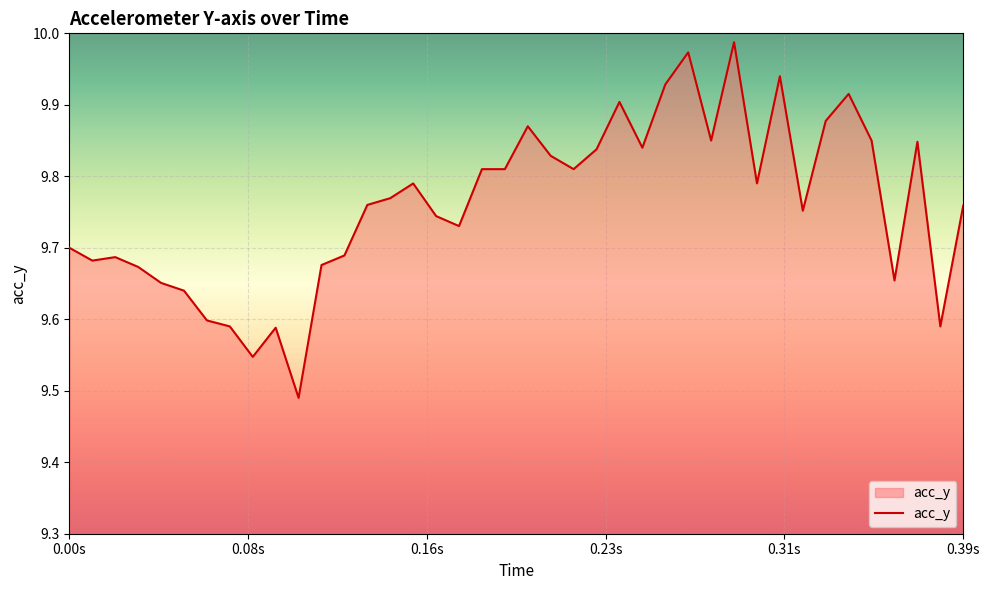

What is the difference between the maximum and minimum values?

0.5